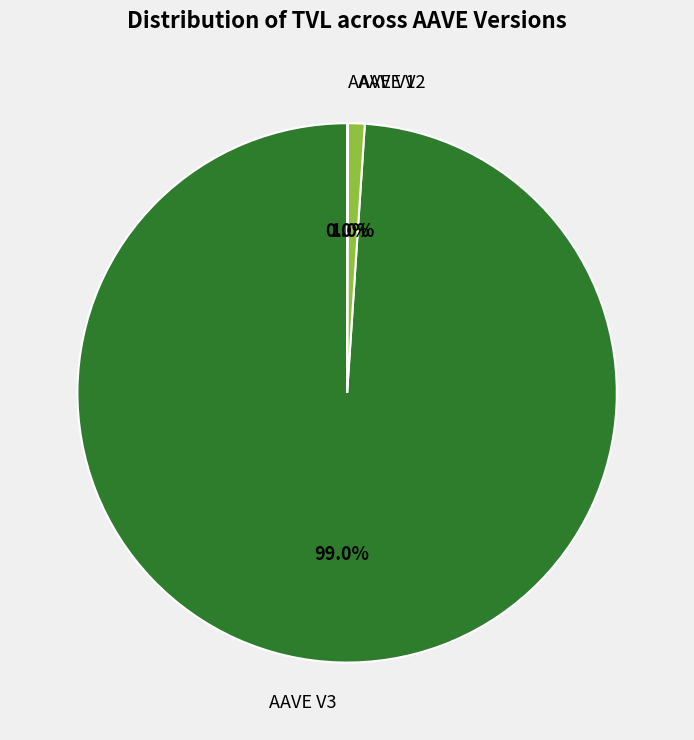

Which slice is the largest?

AAVE V3